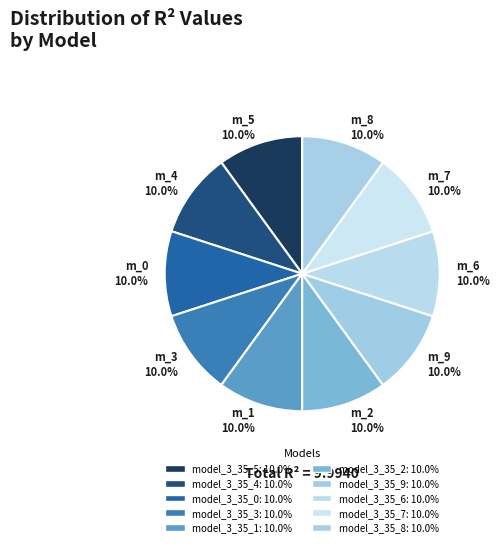

What percentage do m_5 10.0% and m_0 10.0% together represent?

20.0%